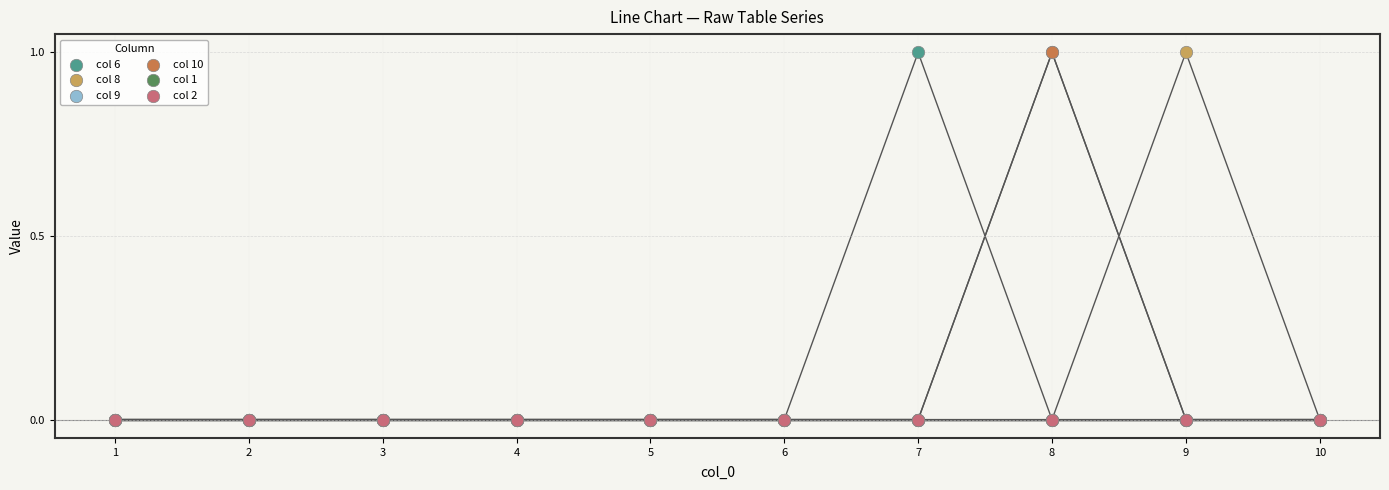

What are all the series names shown in the legend?

col 6, col 8, col 9, col 10, col 1, col 2